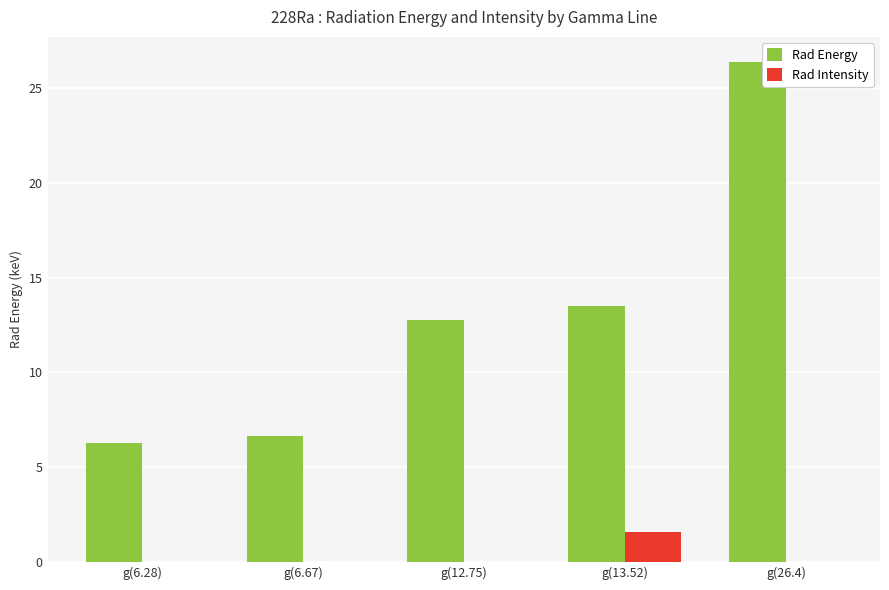

Is it true that Rad Energy equals 6.7 at g(6.67)?

True